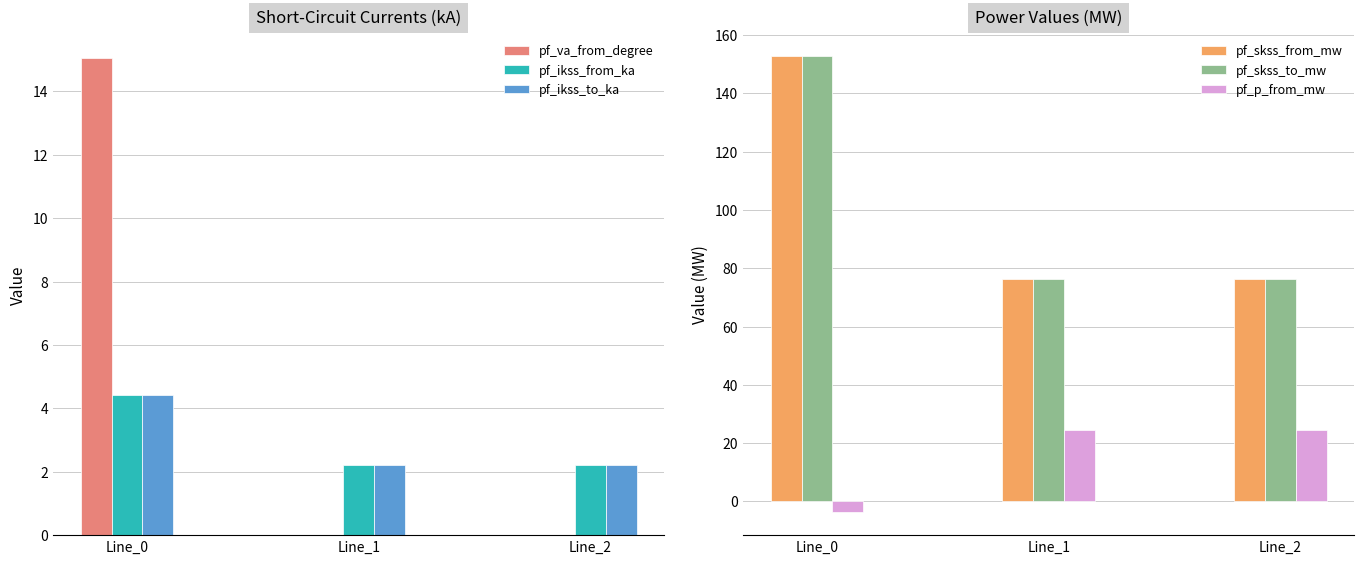

Is the value of pf_va_from_degree at Line_2 greater than the value of pf_ikss_to_ka at Line_0?

No